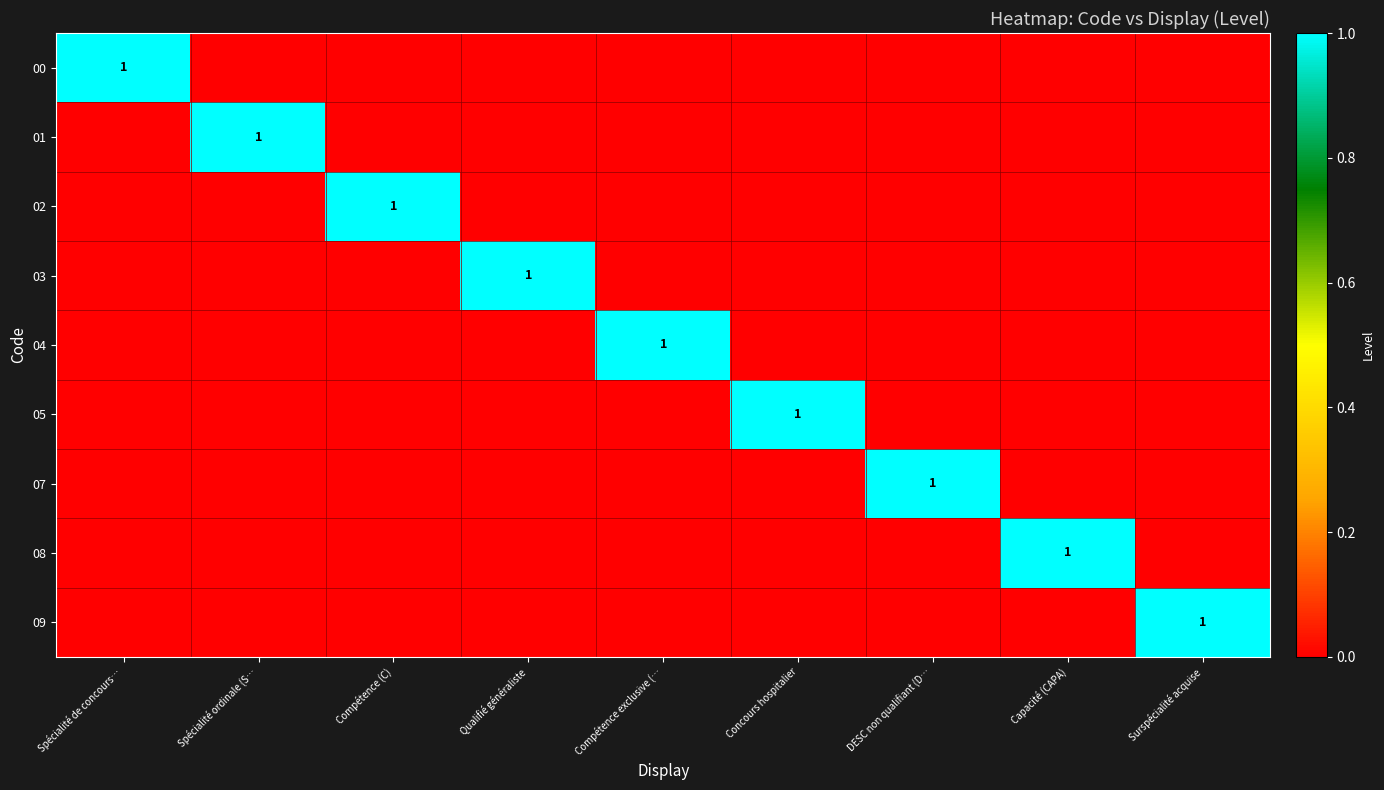

Is the value of 09 at Surspécialité acquise greater than the value of 01 at Concours hospitalier?

Yes